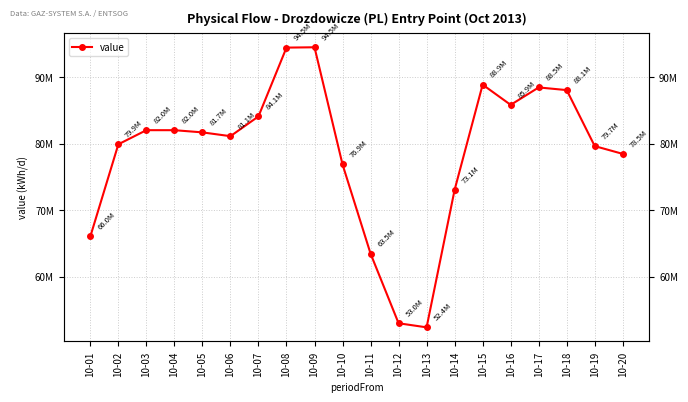

Which category has the highest value across all series?

10-09